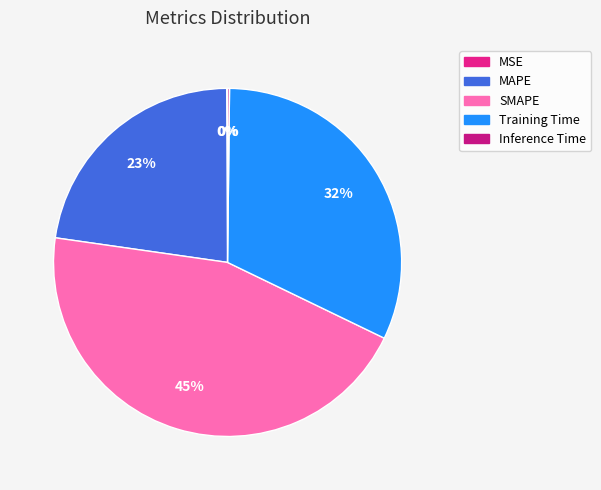

True or false: MSE accounts for 1% of the total.

False